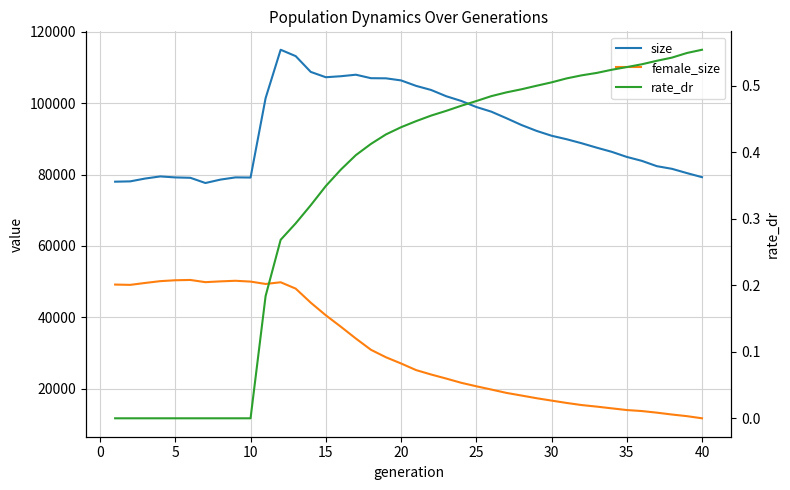

Is this an area chart (filled region under the line)?

No